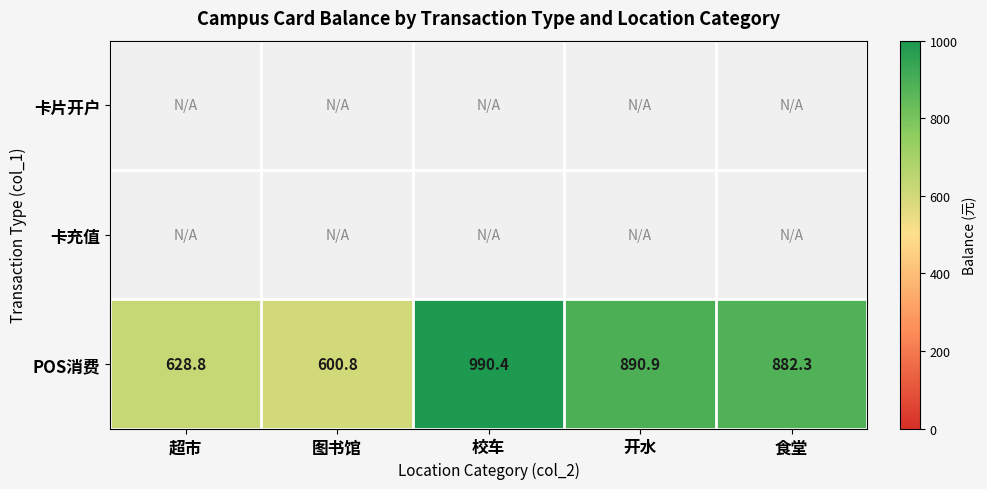

Where does the POS消费 series first go above 882?

校车